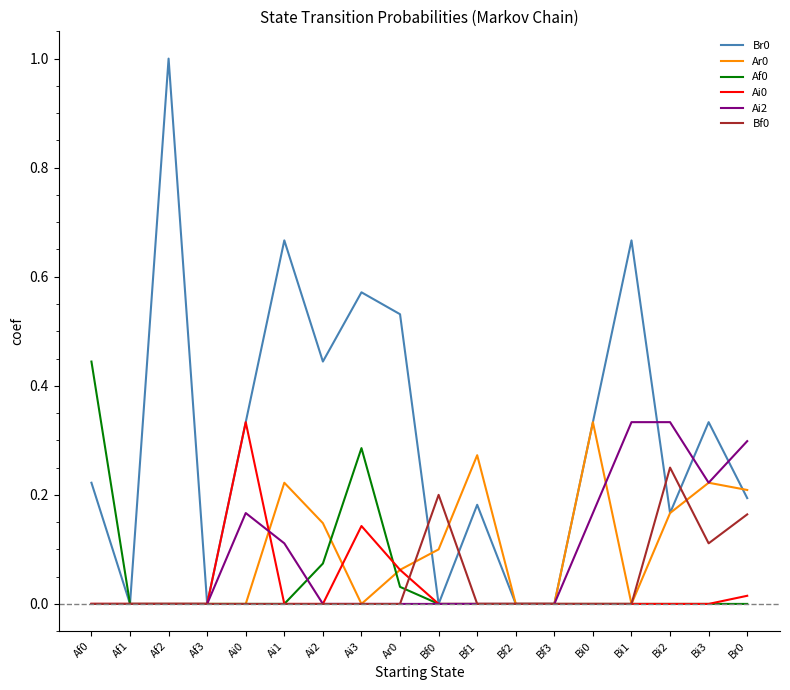

True or false: Bf0 has a value of 0.0 at Bf3.

True